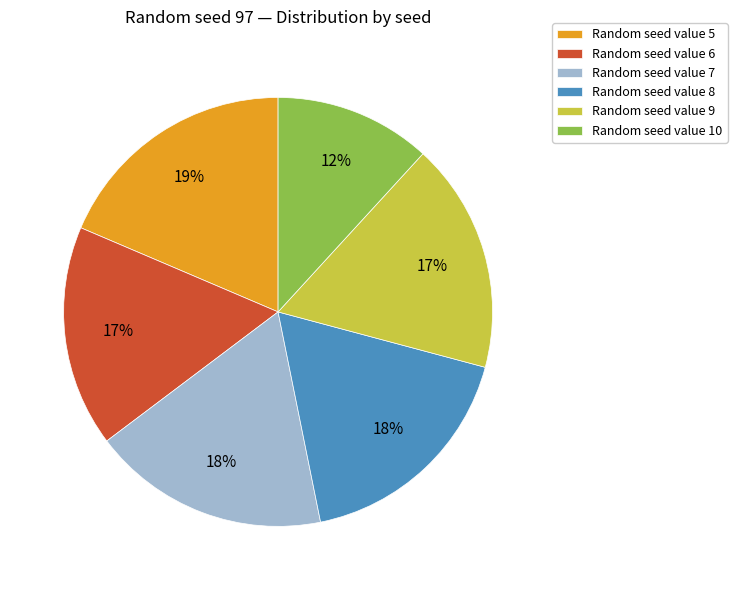

What is the ratio of the value at Random seed value 9 to the value at Random seed value 6?

1.0